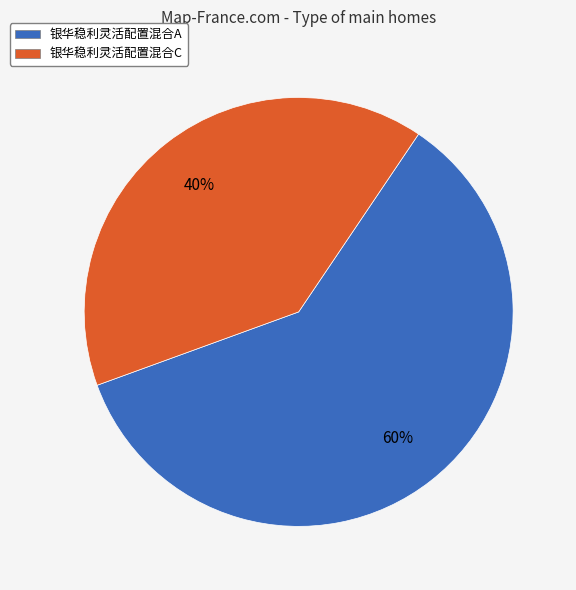

To the nearest percent, what is the average slice percentage?

50%